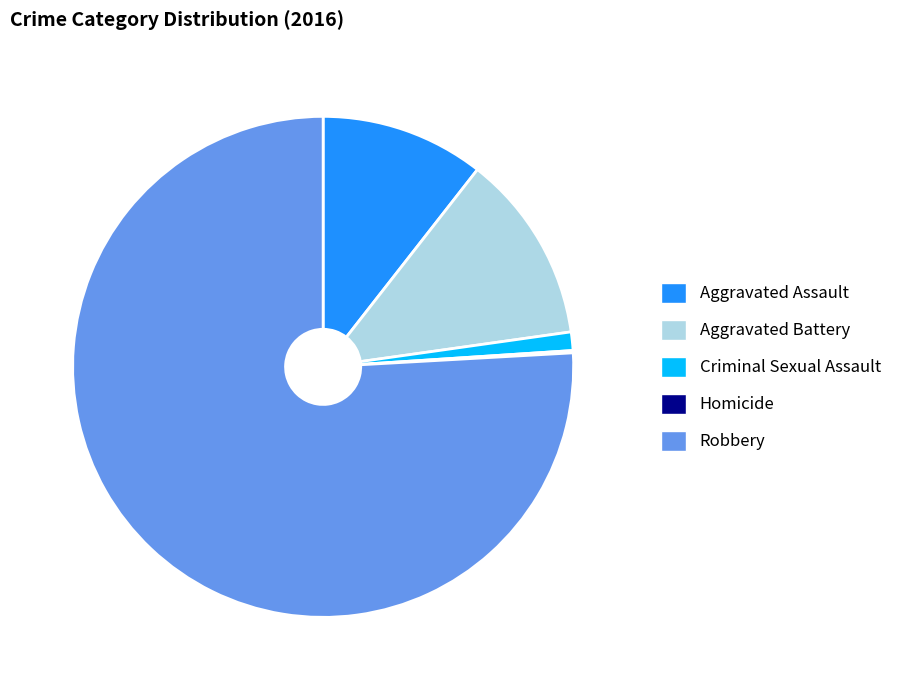

Is there a majority slice in this chart?

Yes